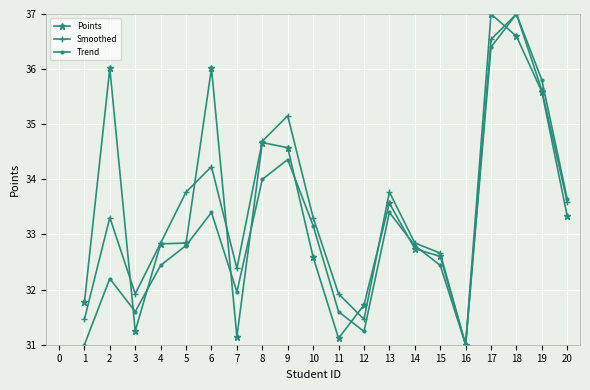

Is the value of Smoothed at 8 greater than the value of Points at 2?

No